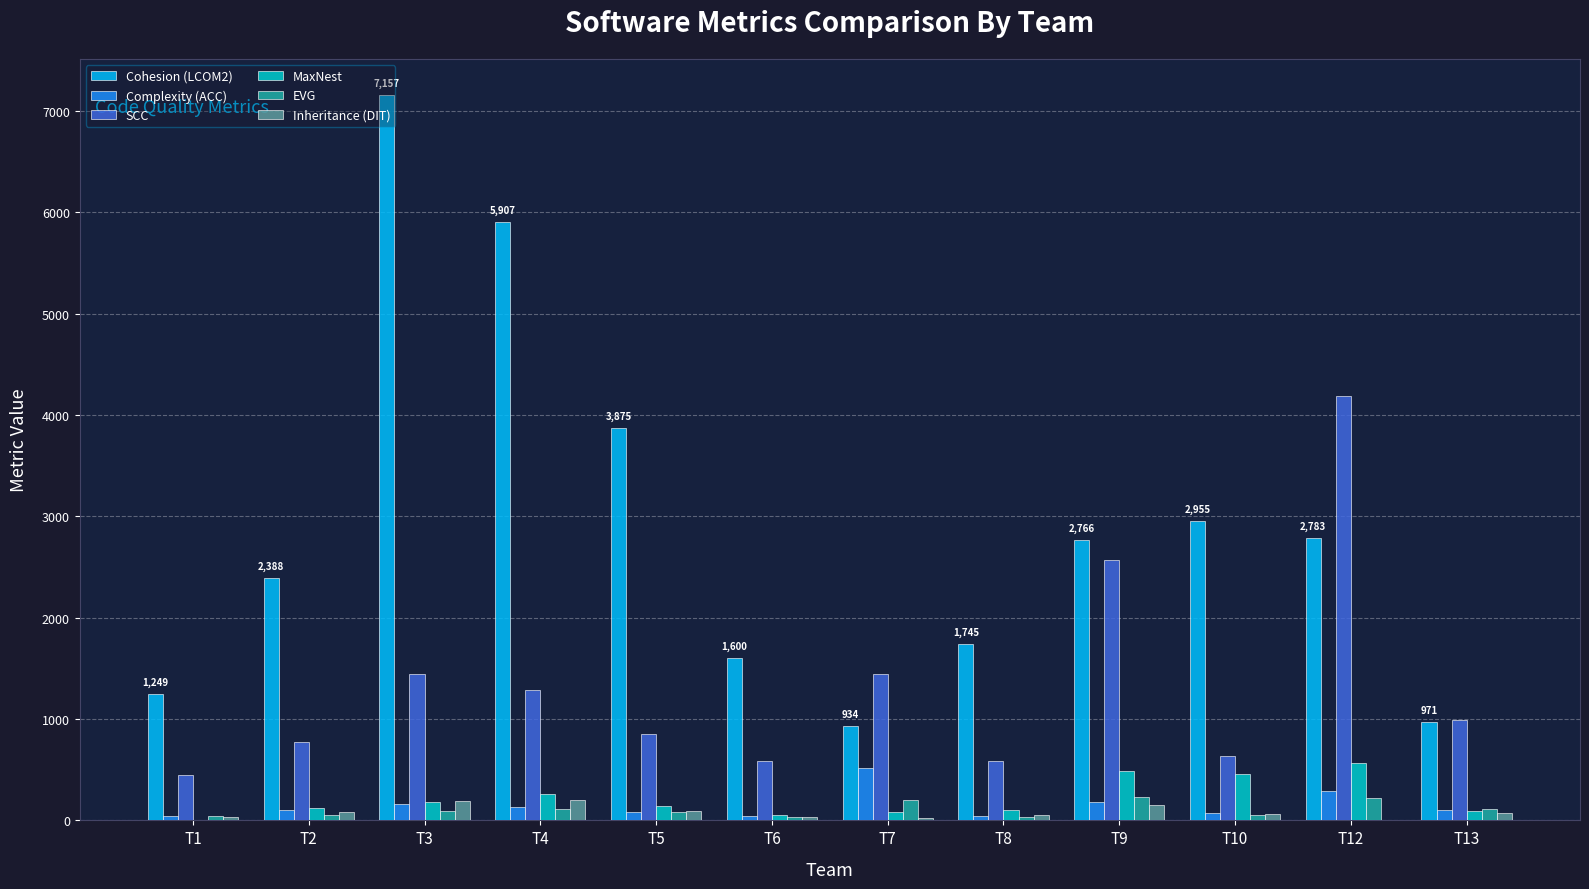

The value of Complexity (ACC) at T6 is 40. True or false?

True